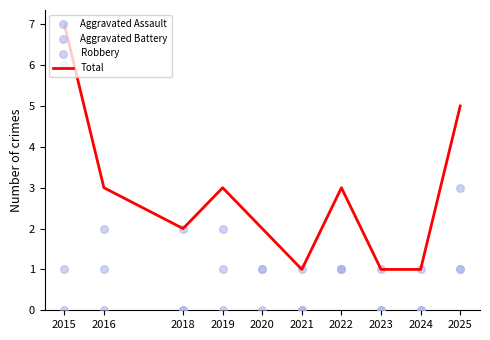

Which series reaches the minimum Y coordinate?

Aggravated Assault